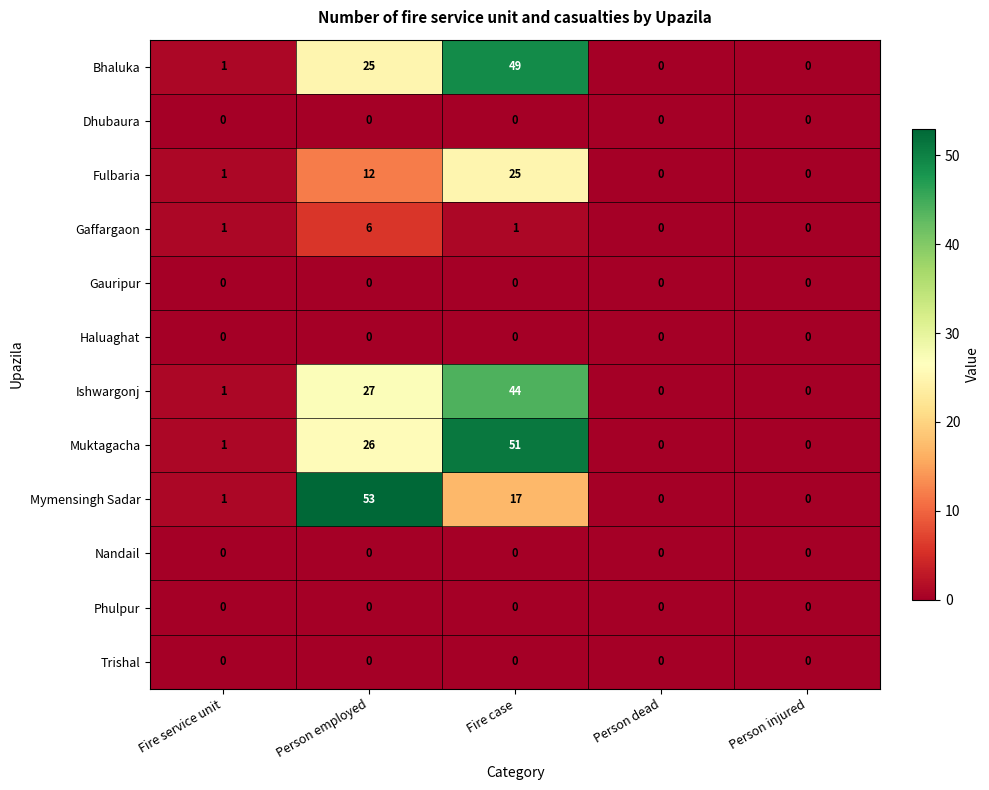

The Muktagacha series shows 51 at Fire case. True or false?

True